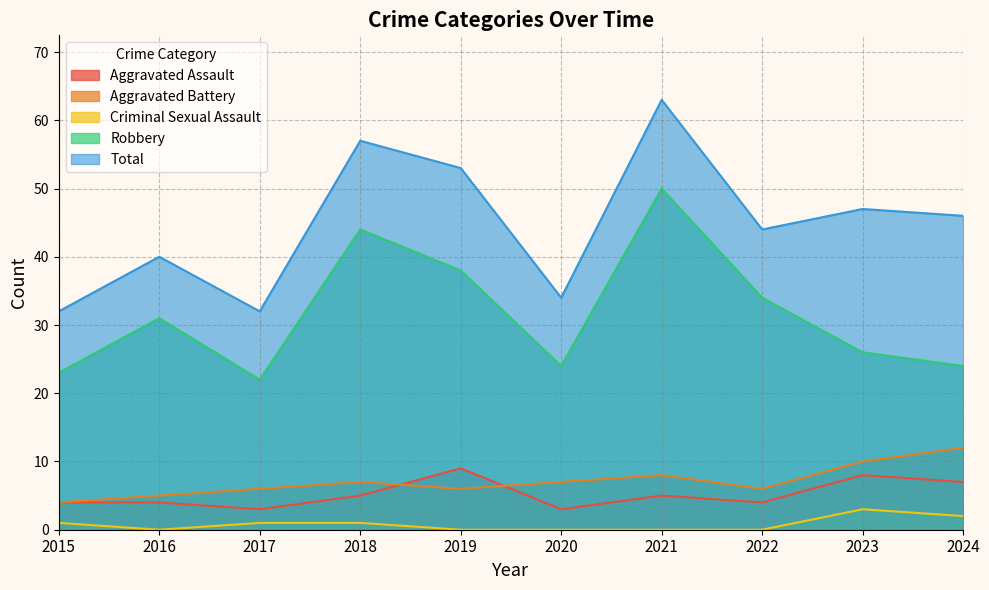

The value of Robbery at 2021 is 24. True or false?

False